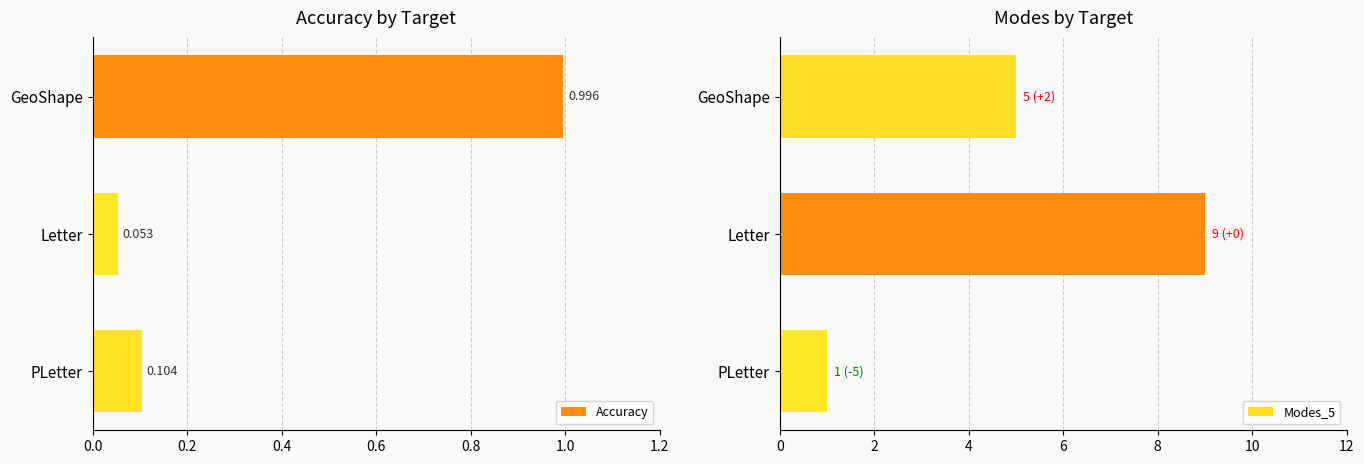

How many values in the Modes_5 series exceed 5?

1